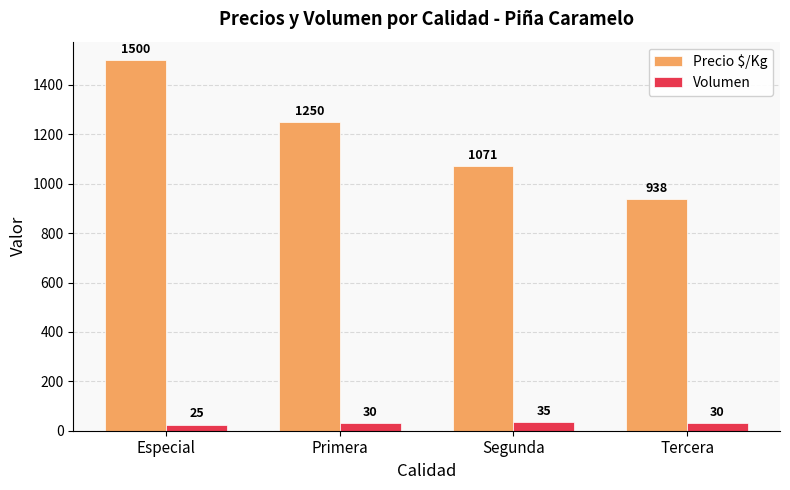

Which series changed the most between Especial and Primera?

Precio $/Kg